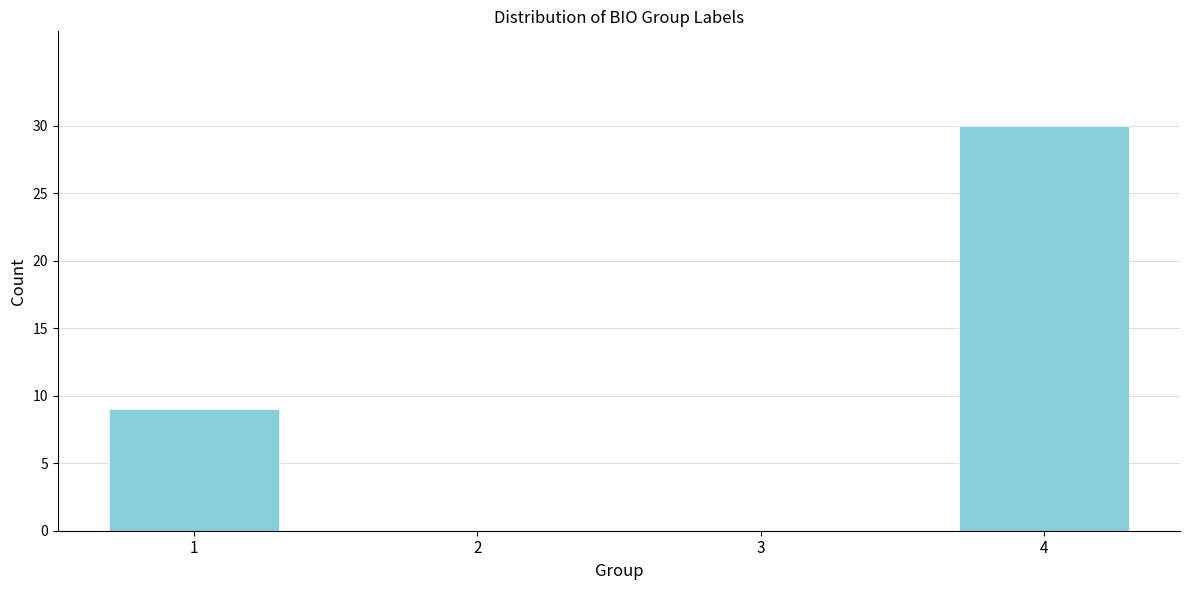

Reading right to left, extract all data points from this chart.

4=30	3=0	2=0	1=9